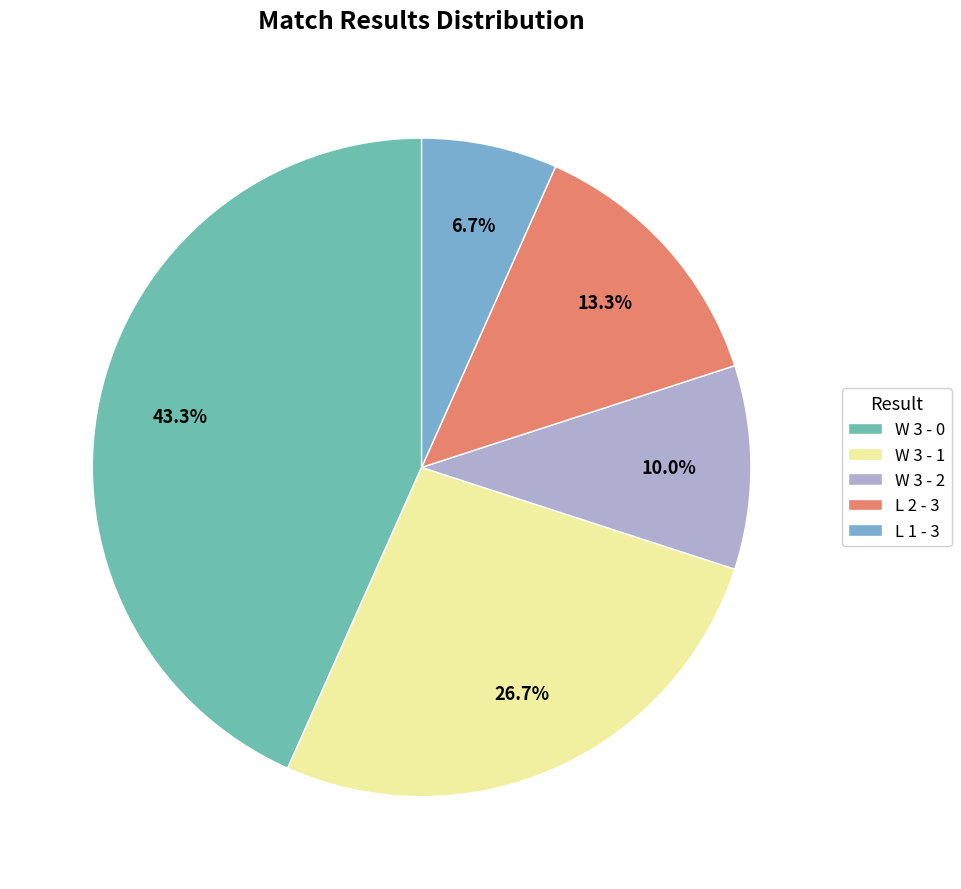

To the nearest percent, what is the average slice percentage?

20%